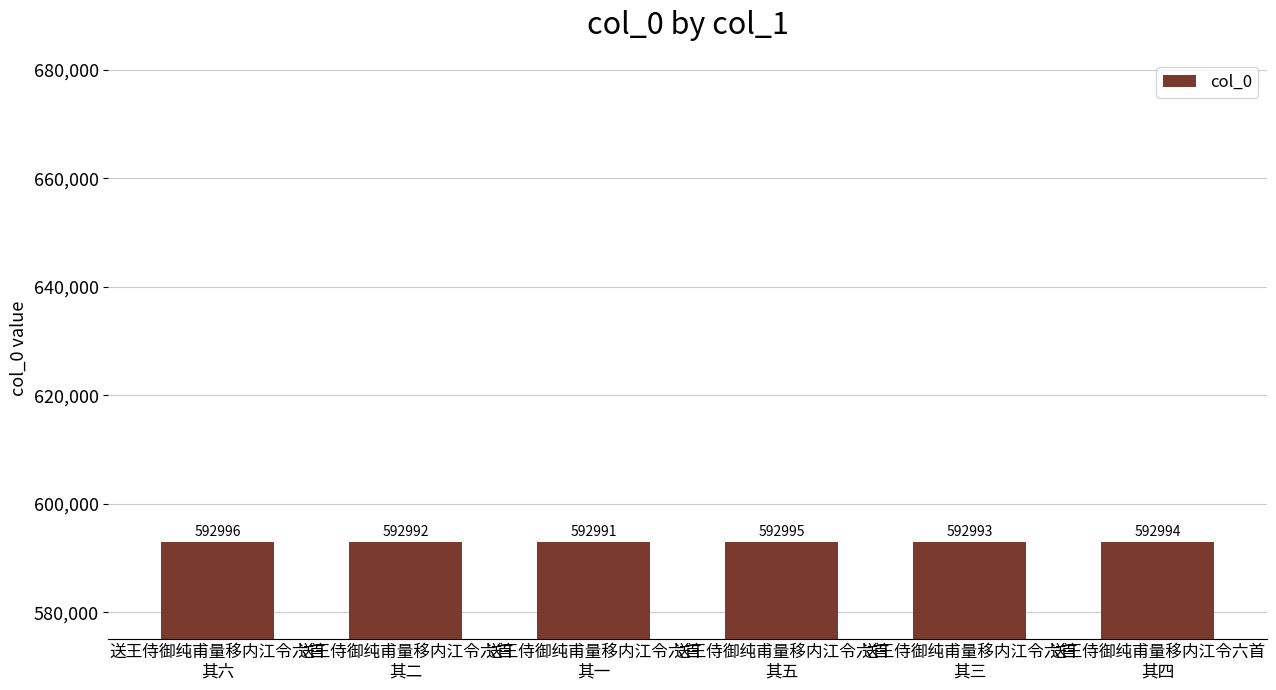

At which category does the chart reach its peak across all series?

送王侍御纯甫量移内江令六首
其六